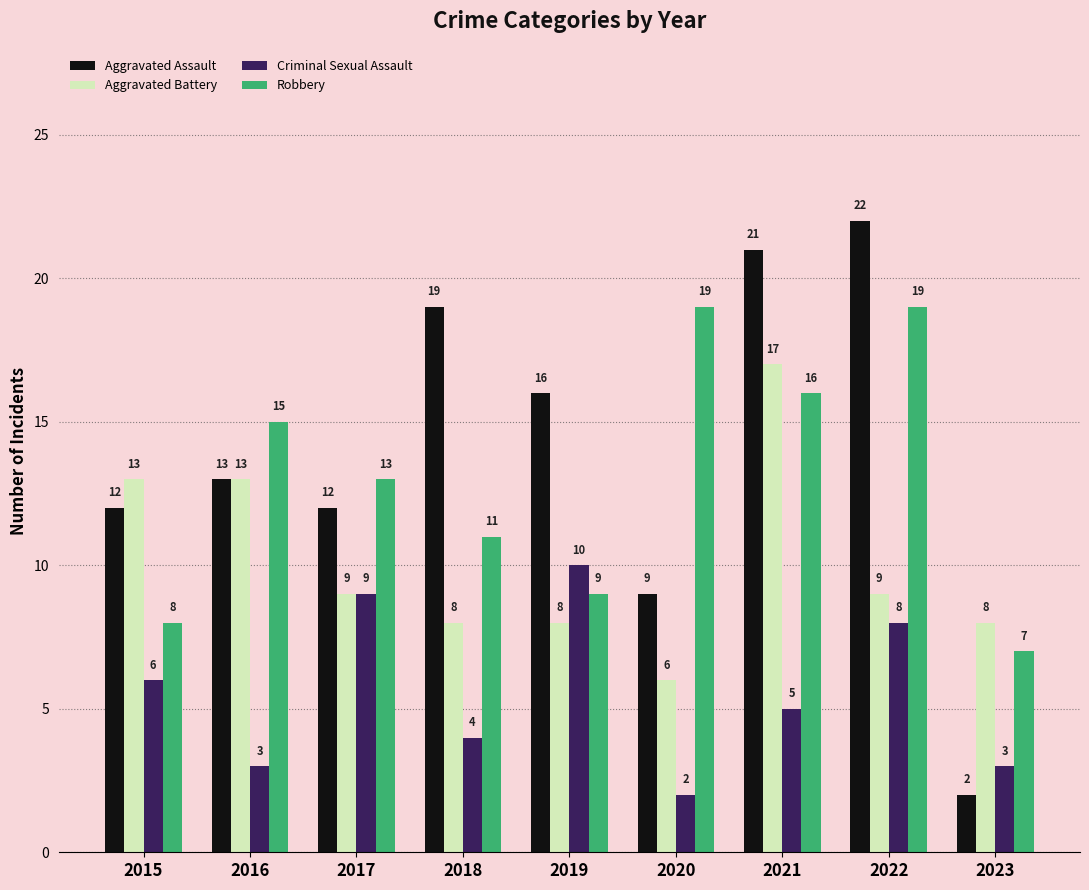

Does the chart contain stacked bars?

No